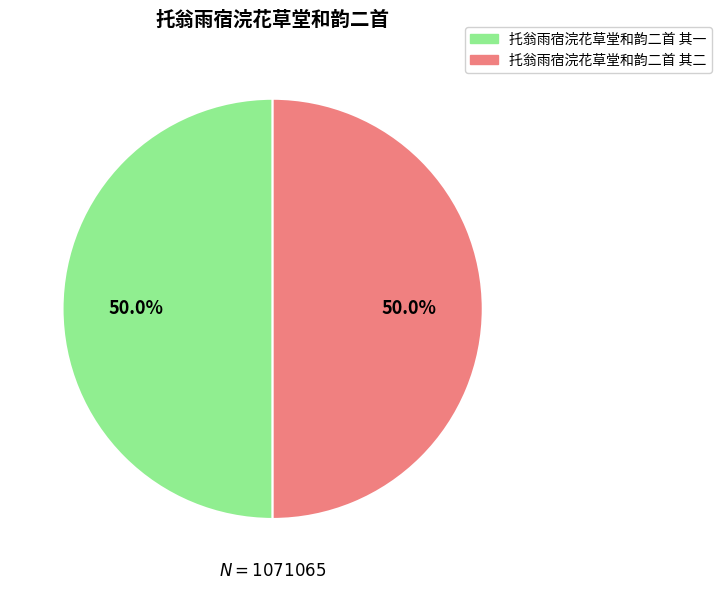

Combined, what portion of the pie is 托翁雨宿浣花草堂和韵二首 其一 and 托翁雨宿浣花草堂和韵二首 其二?

100.0%